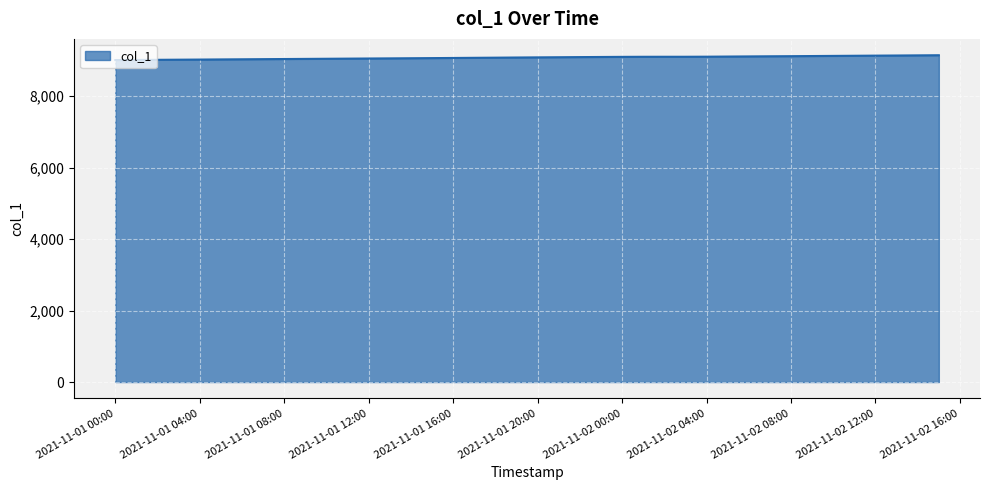

What is the smallest value displayed?

9008.8